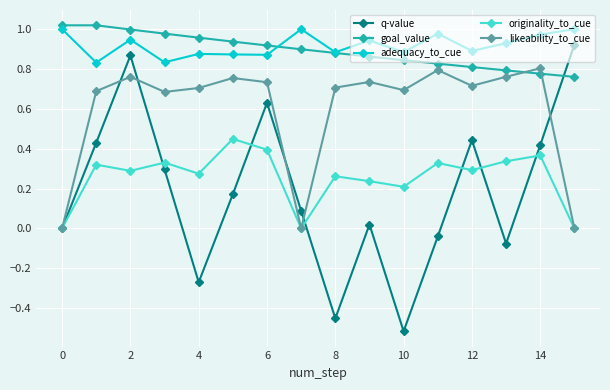

True or false: likeability_to_cue and adequacy_to_cue intersect in this chart.

False